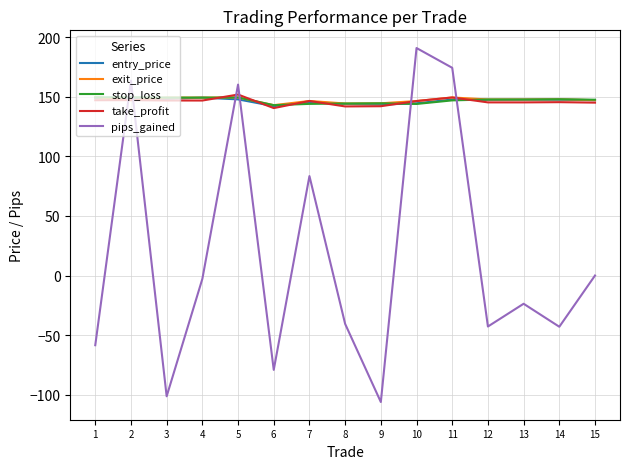

What is the minimum value for exit_price?

143.0